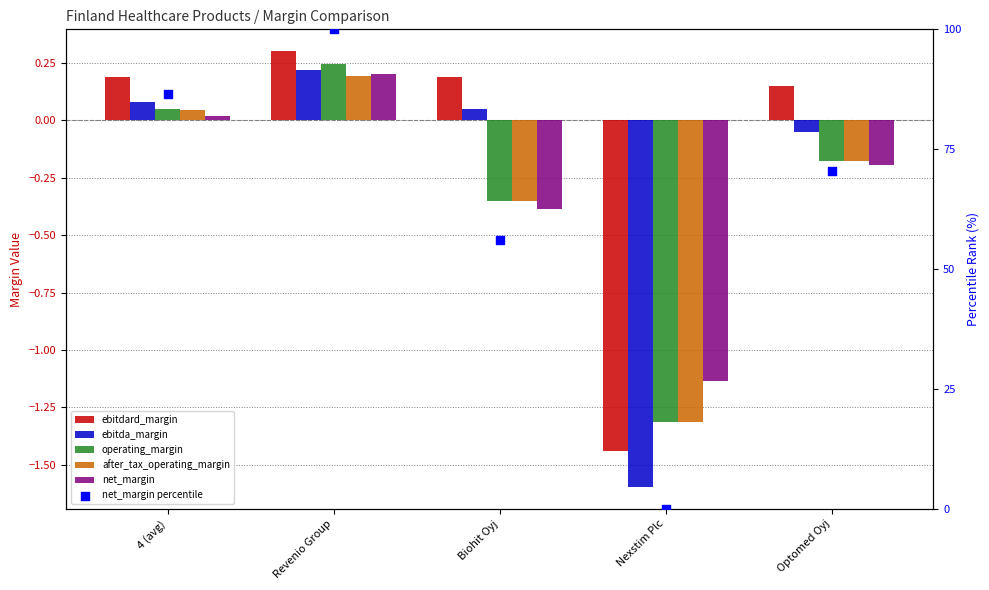

What are all the series names shown in the legend?

ebitdard_margin, ebitda_margin, operating_margin, after_tax_operating_margin, net_margin, net_margin percentile